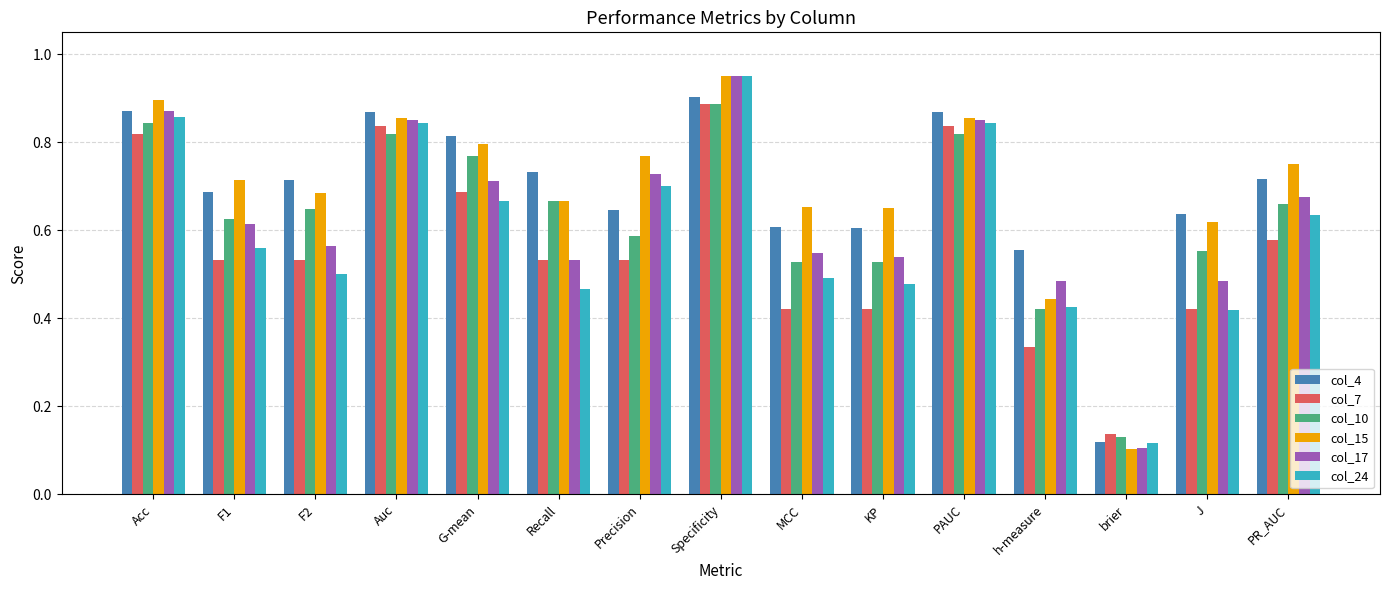

The value of col_4 at MCC is 0.6. True or false?

True